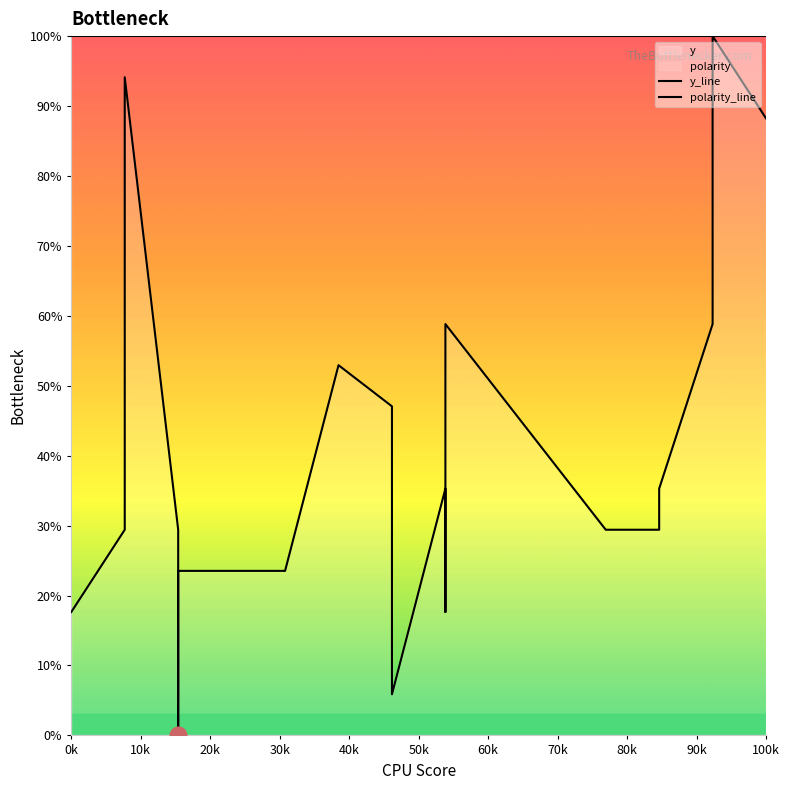

Rank the series by their maximum value, from highest to lowest.

y_line, polarity_line